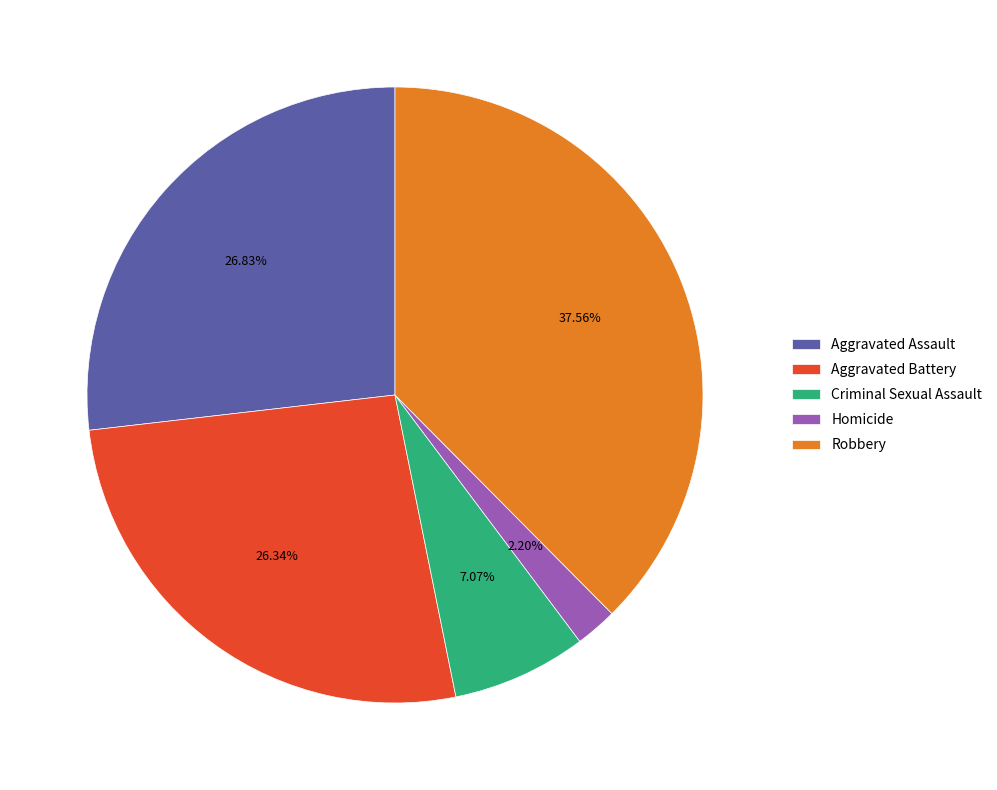

To the nearest percent, what portion does Aggravated Assault represent?

27%